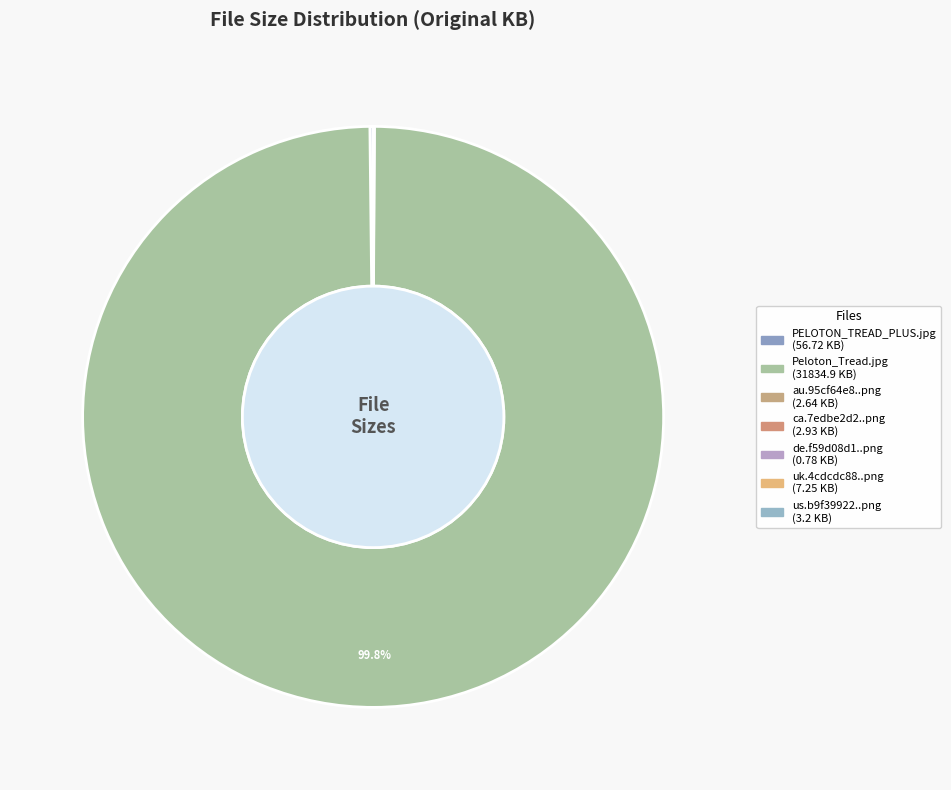

What is the majority slice?

Peloton_Tread.jpg